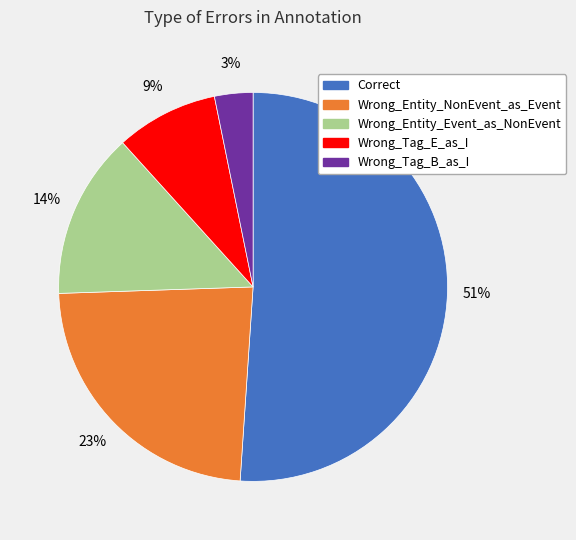

True or false: Correct accounts for 51% of the total.

True